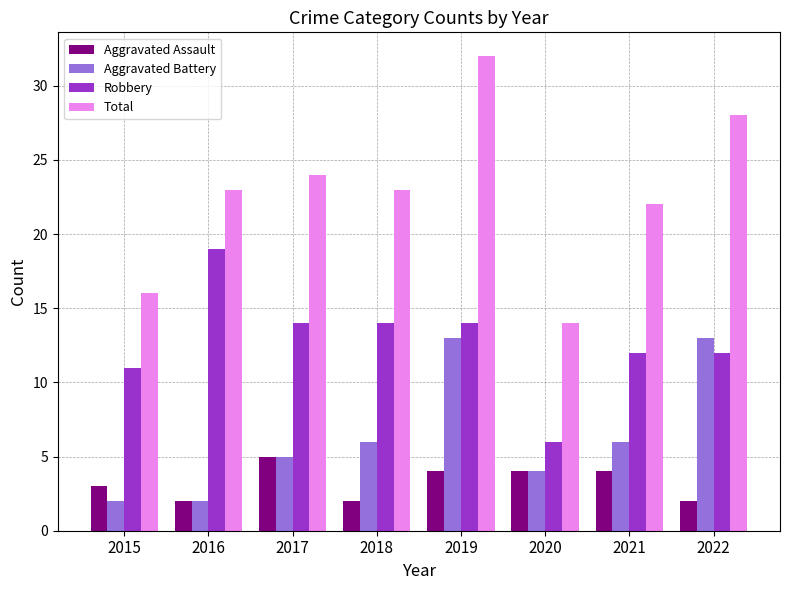

Is it true that Aggravated Battery equals 6 at 2021?

True